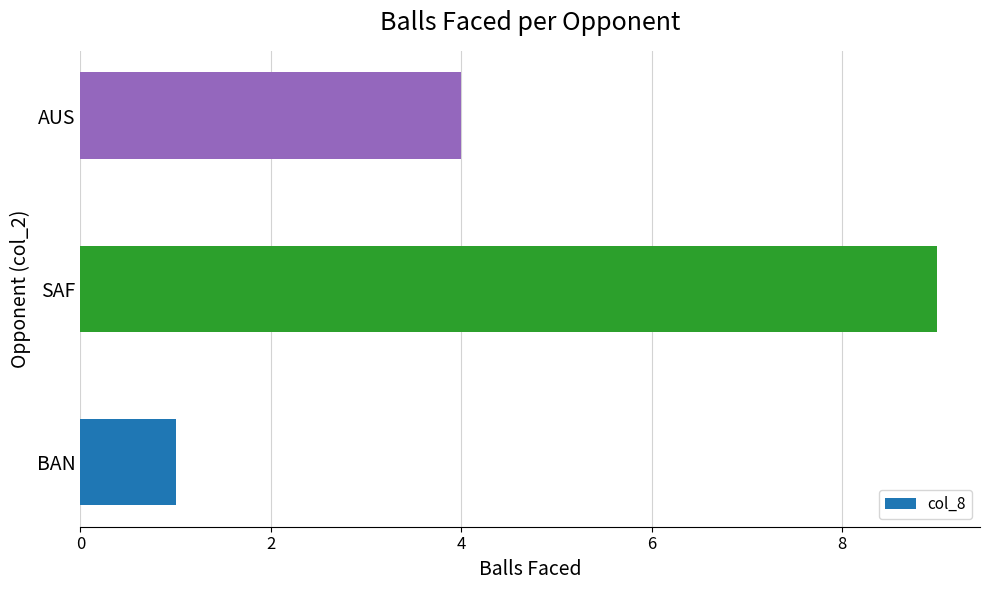

Reading bottom to top, extract all data points from this chart.

1	9	4